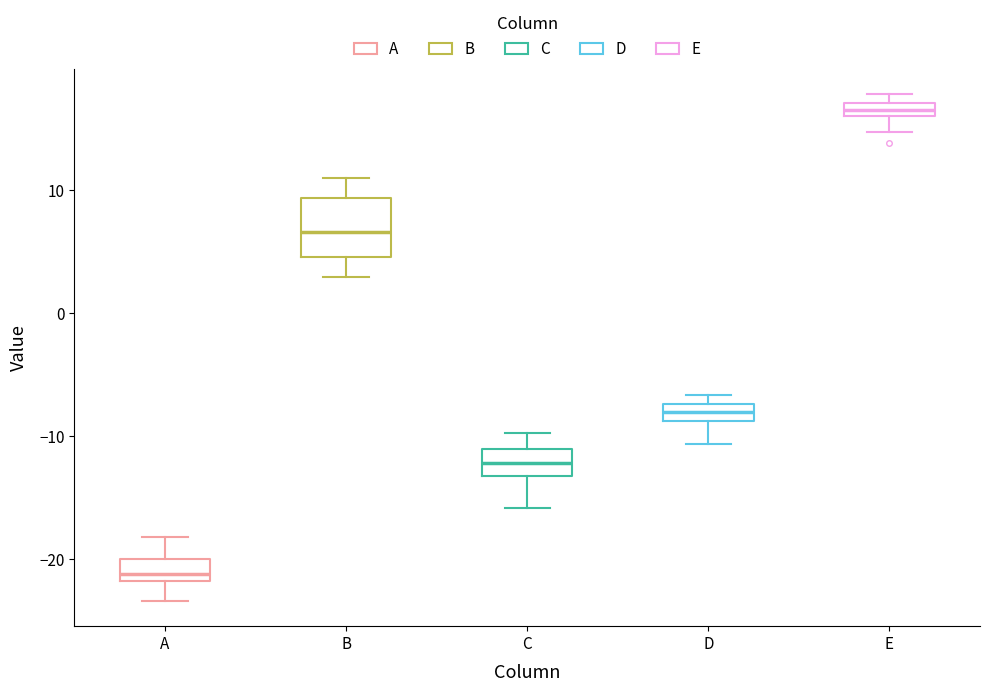

Which box's median line is the highest?

E